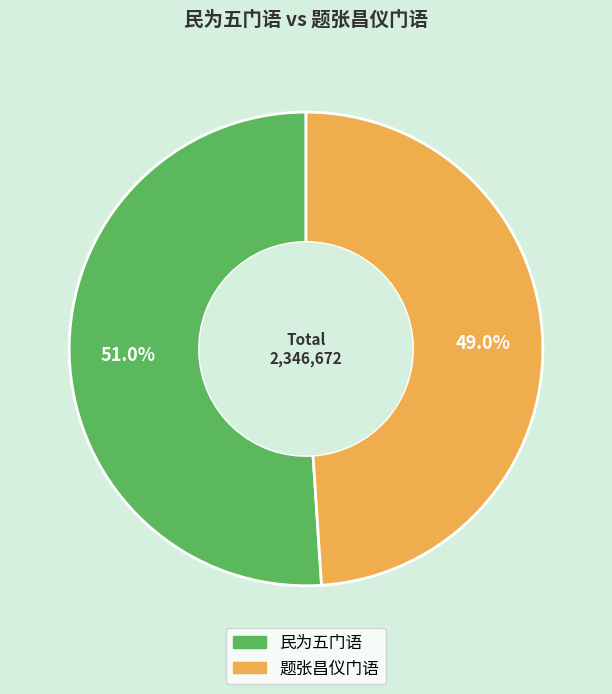

What percentage is the 民为五门语 slice, to the nearest percent?

51%